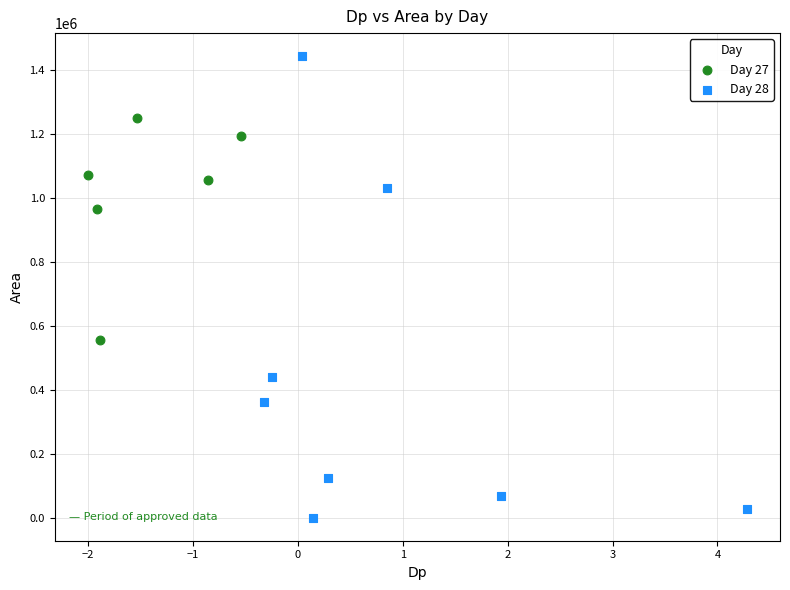

What are all the series names shown in the legend?

Day 27, Day 28